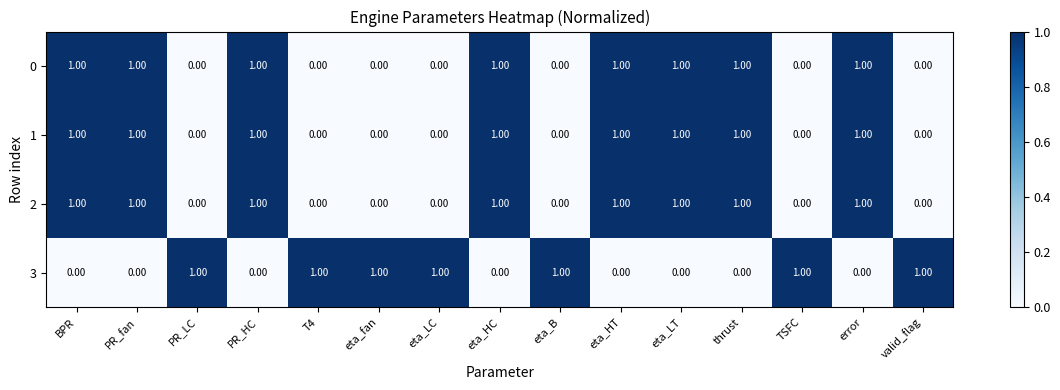

What is the sum of all 1 values?

8